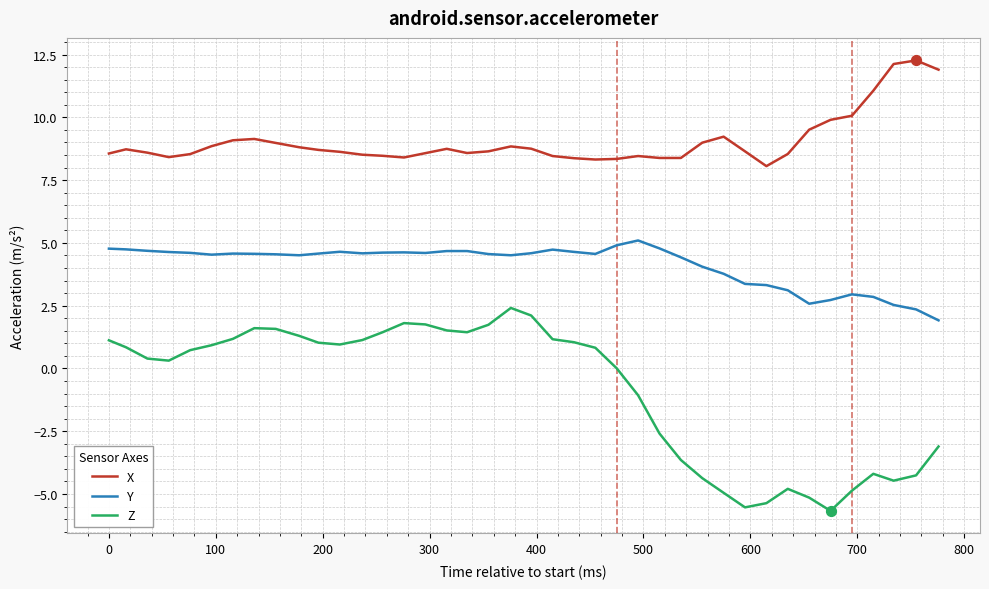

Which series has the largest range (max minus min)?

Z